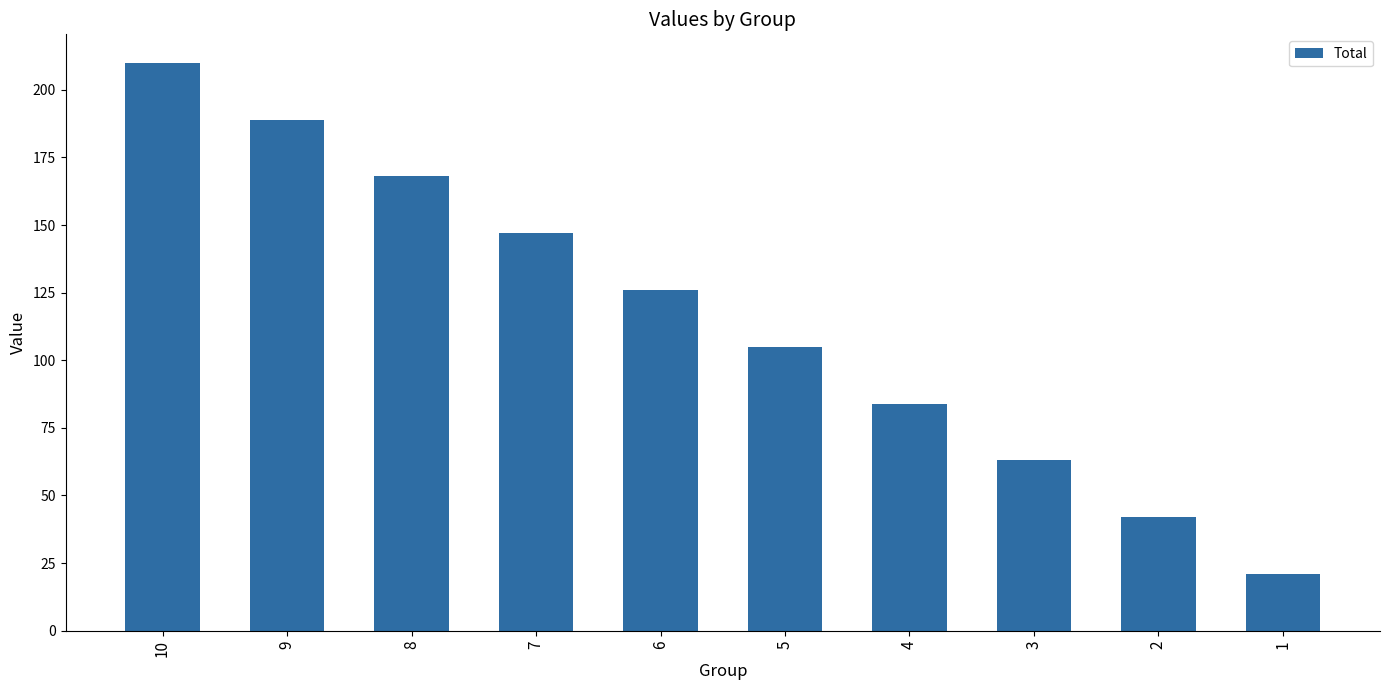

What is the greatest value displayed?

210